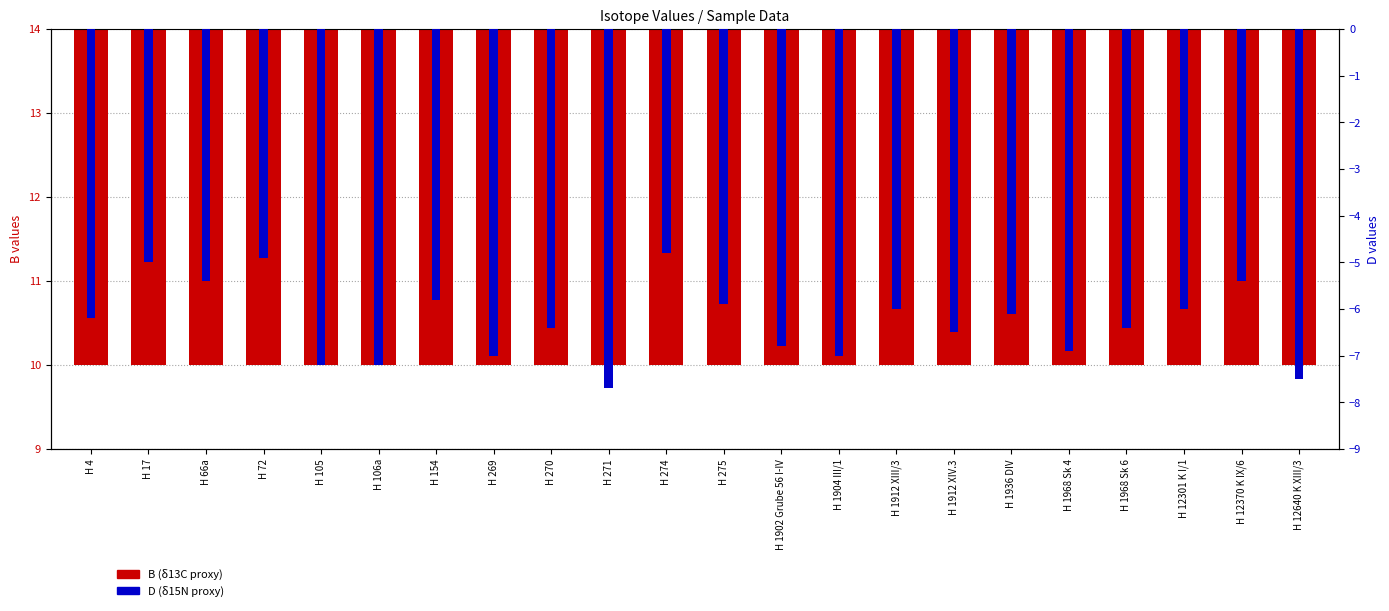

List the labels in order of B (δ13C-like) value, largest first.

H 12301 K I/1, H 269, H 270, H 154, H 12370 K IX/6, H 106a, H 1902 Grube 56 I-IV, H 1912 XIII/3, H 271, H 12640 K XIII/3, H 72, H 105, H 1912 XIV.3, H 66a, H 4, H 1904 III/1, H 1936 DIV, H 17, H 275, H 274, H 1968 Sk 4, H 1968 Sk 6